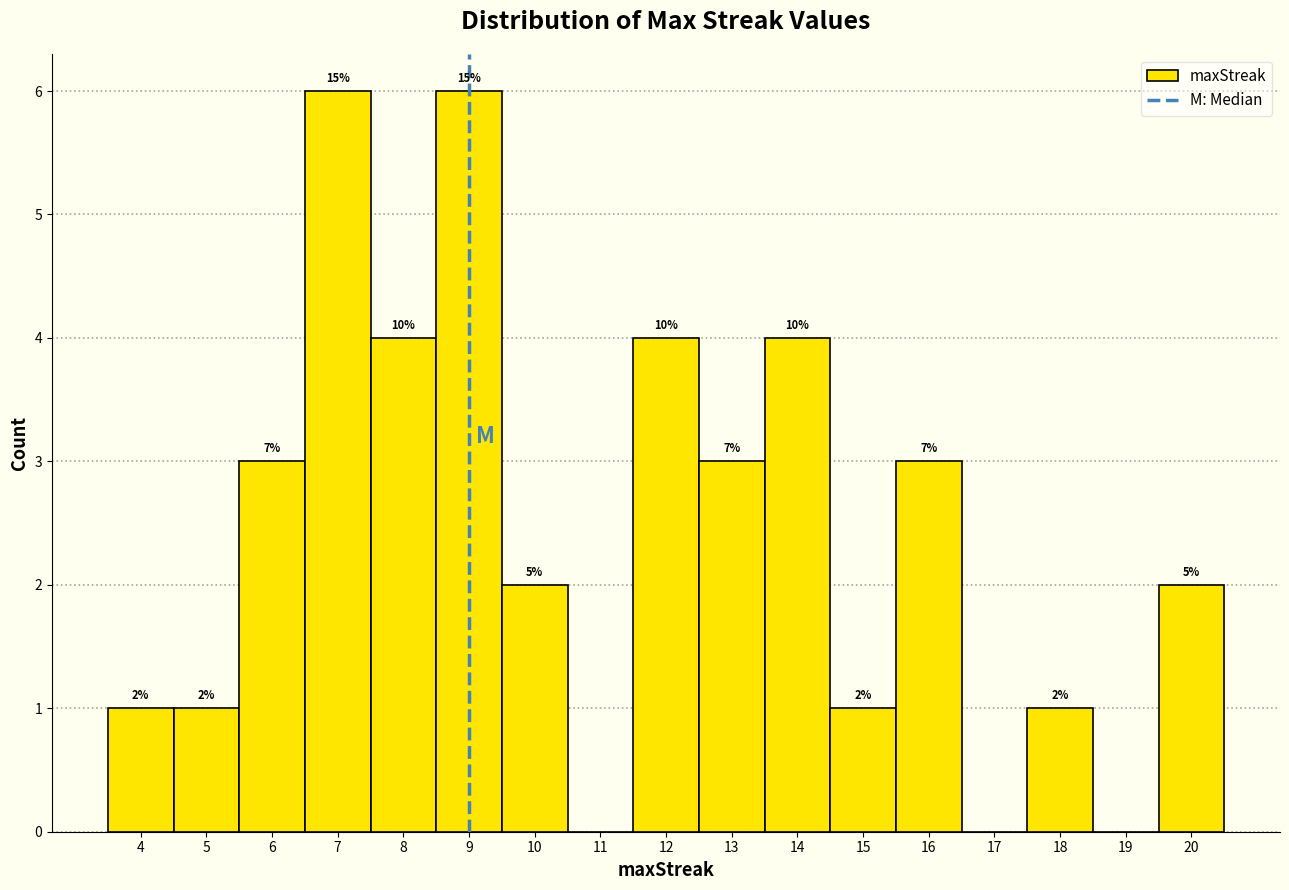

Are the bars horizontal?

No